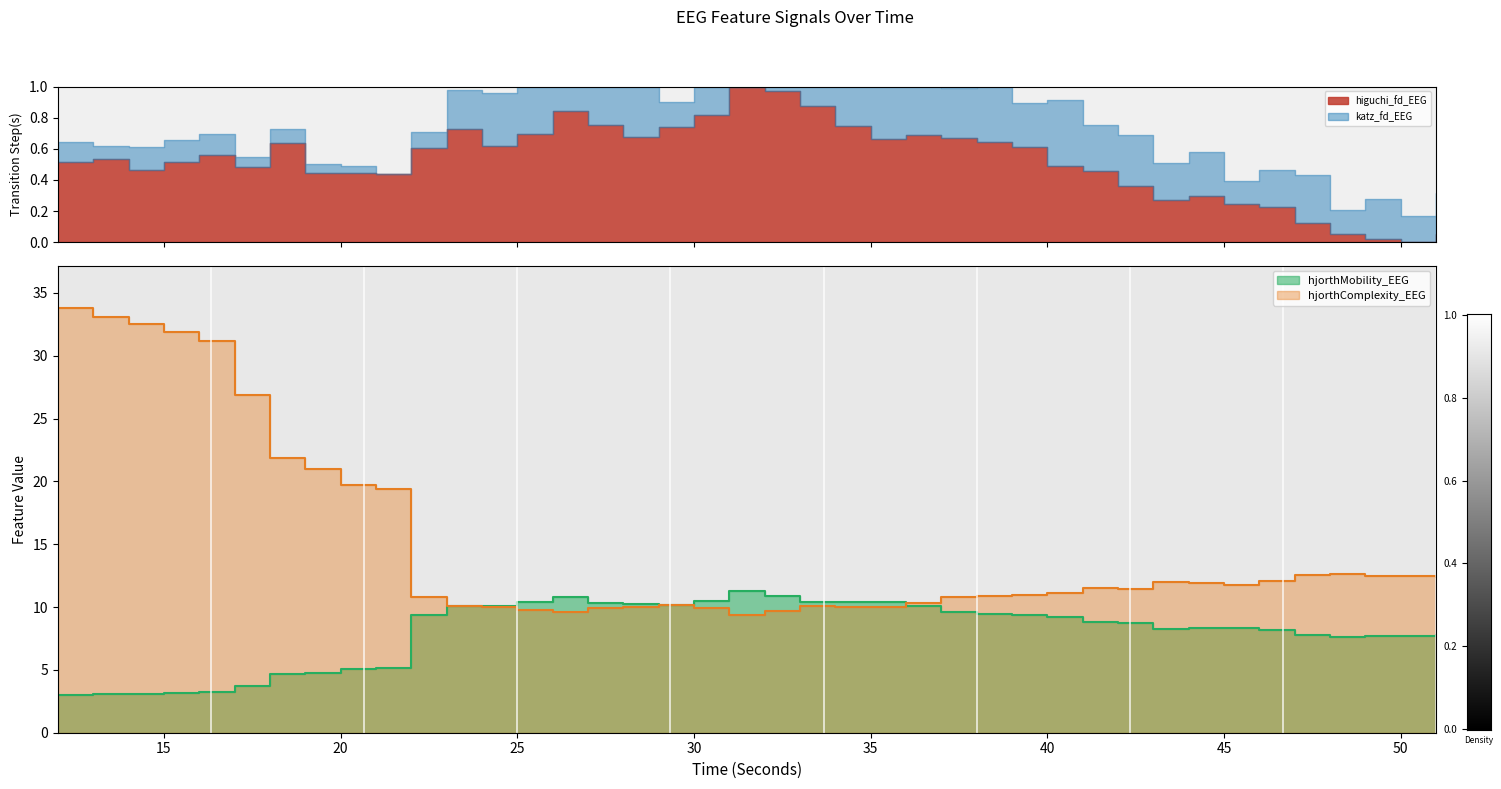

How many intersections are there between hjorthComplexity_EEG and hjorthMobility_EEG?

2